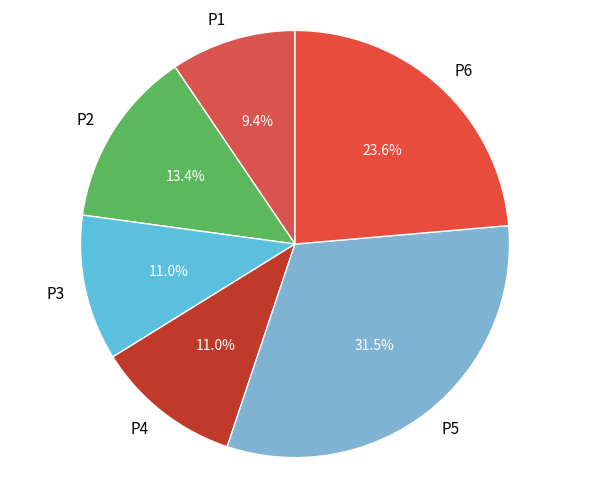

Is P2 the majority of the pie?

No